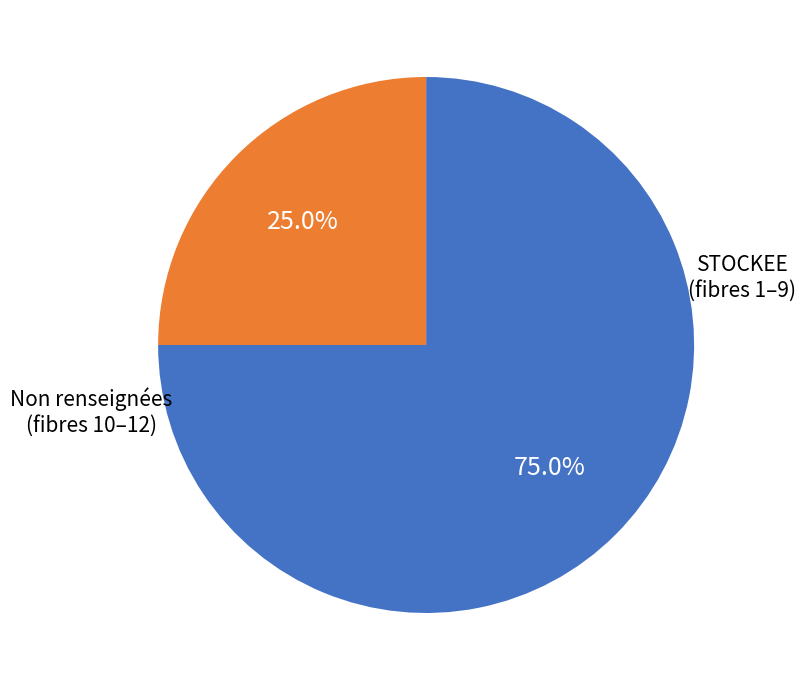

Is there a majority slice in this chart?

Yes